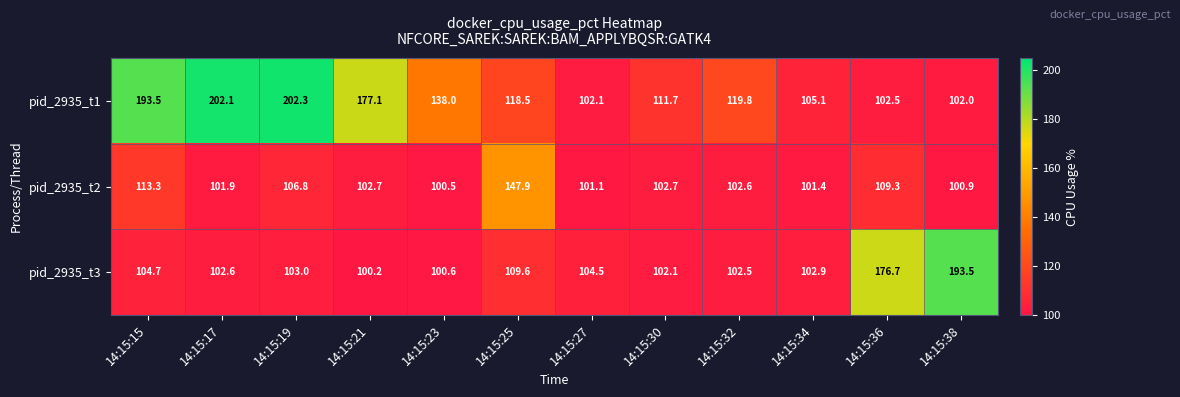

Rank the series at 14:15:17 from lowest to highest value.

pid_2935_t2, pid_2935_t3, pid_2935_t1